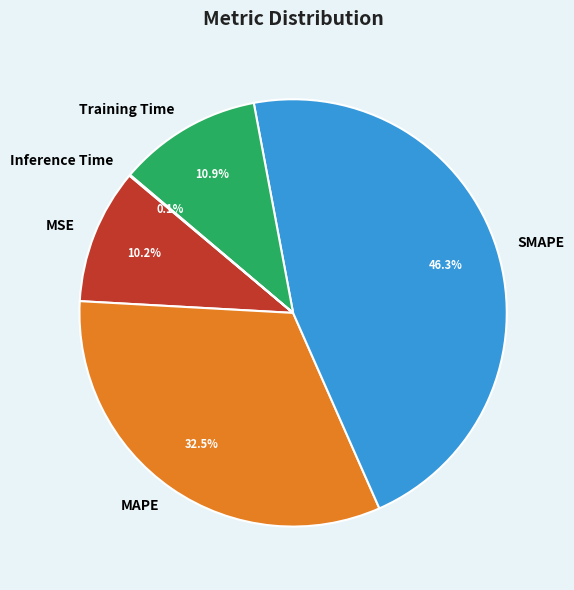

Is there a majority slice in this chart?

No